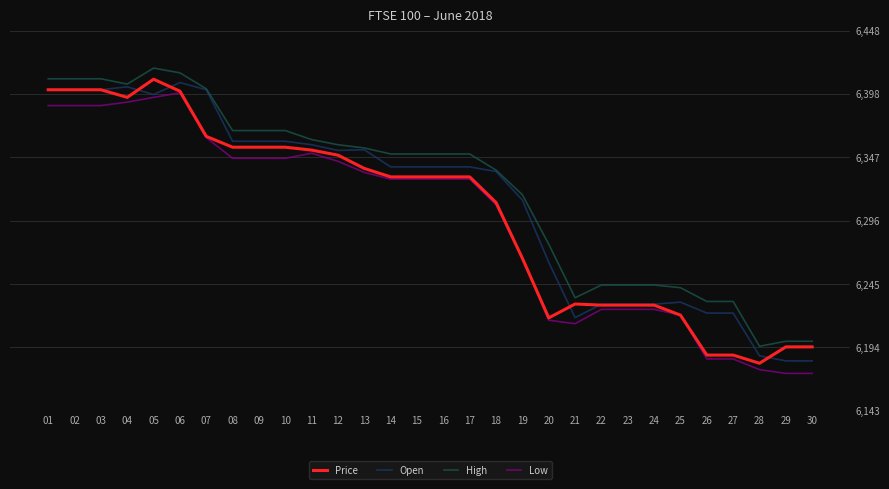

What is the sum of the High values at 06 and 17?

12764.1